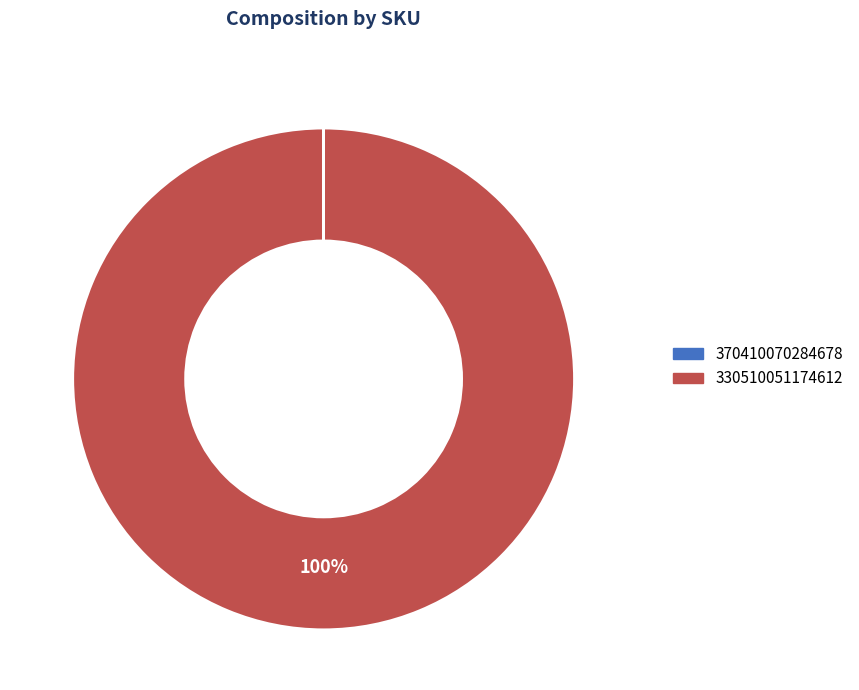

Is there any slice that represents more than half of the pie?

Yes